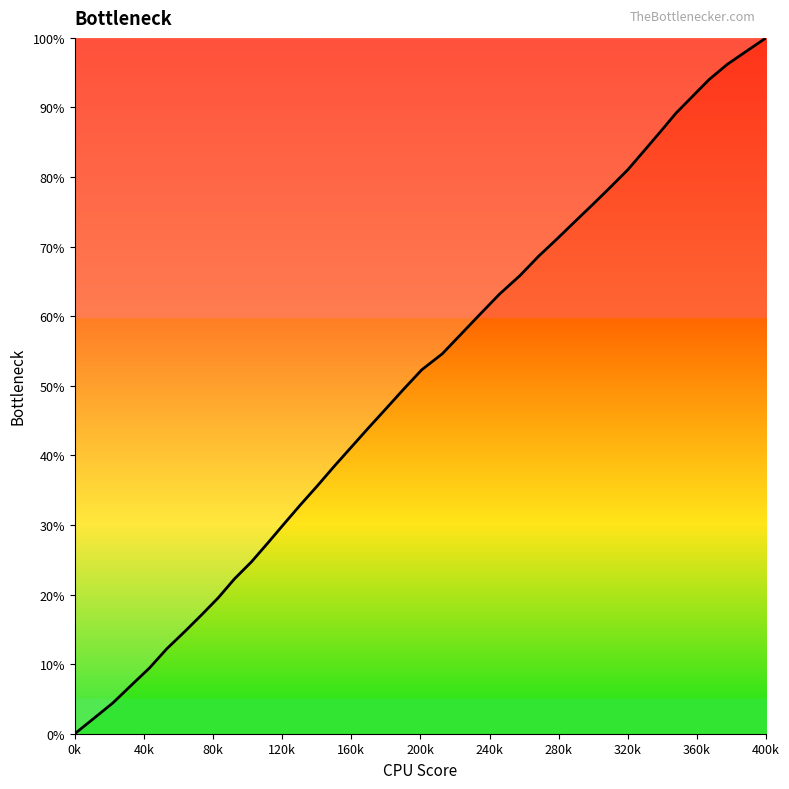

Is this an area chart (filled region under the line)?

No